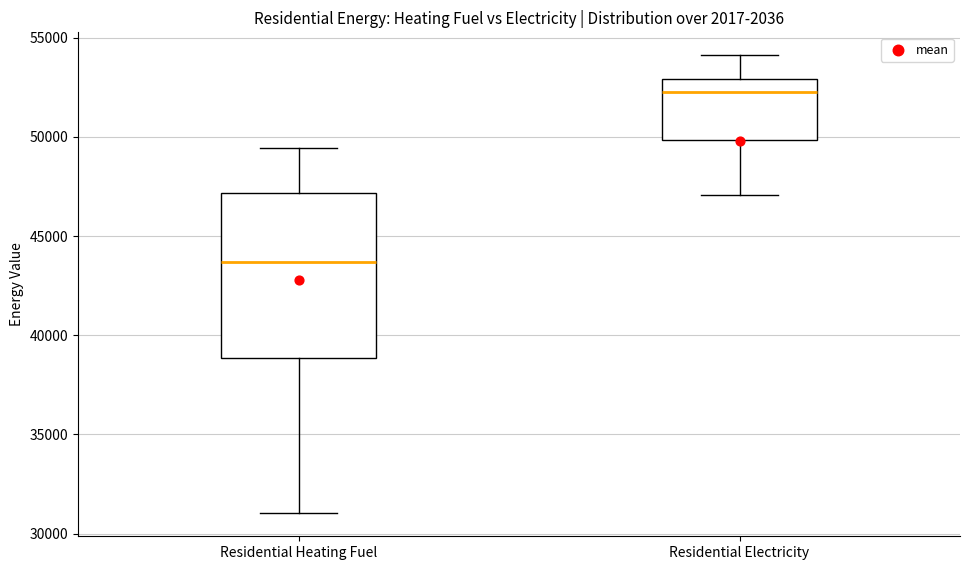

Where does the lower whisker of the box for Residential Electricity end on the y-axis? The values are not printed on the chart, so give them approximately, as read against the axis.

47000